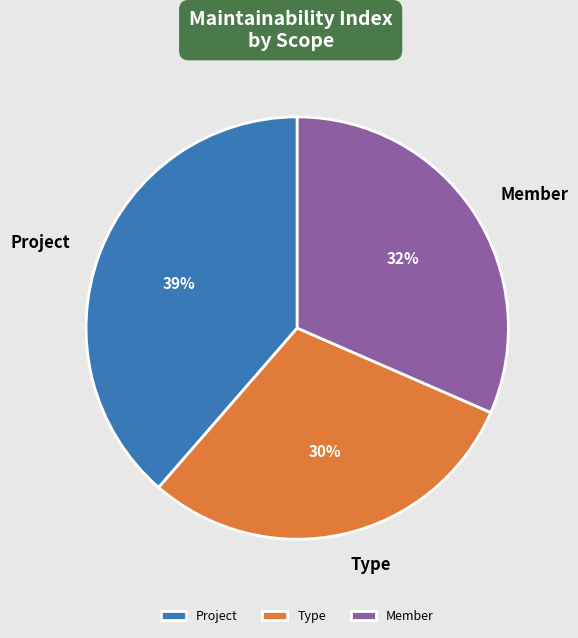

The Type slice represents 20% of the pie. True or false?

False